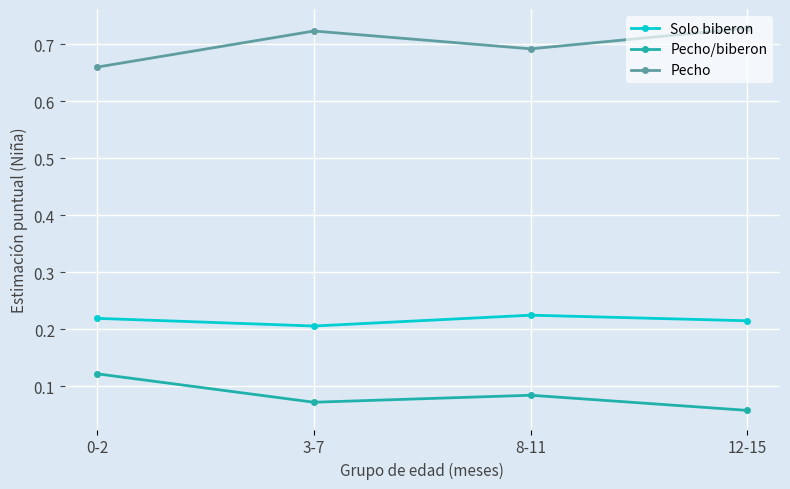

Rank the series at 3-7 from lowest to highest value.

Pecho/biberon, Solo biberon, Pecho